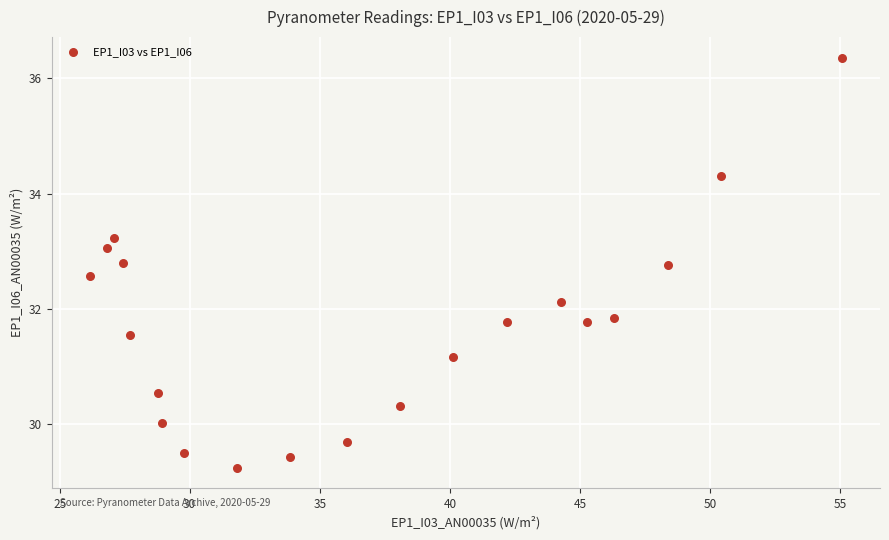

What is the range of Y values (max minus min)?

7.1